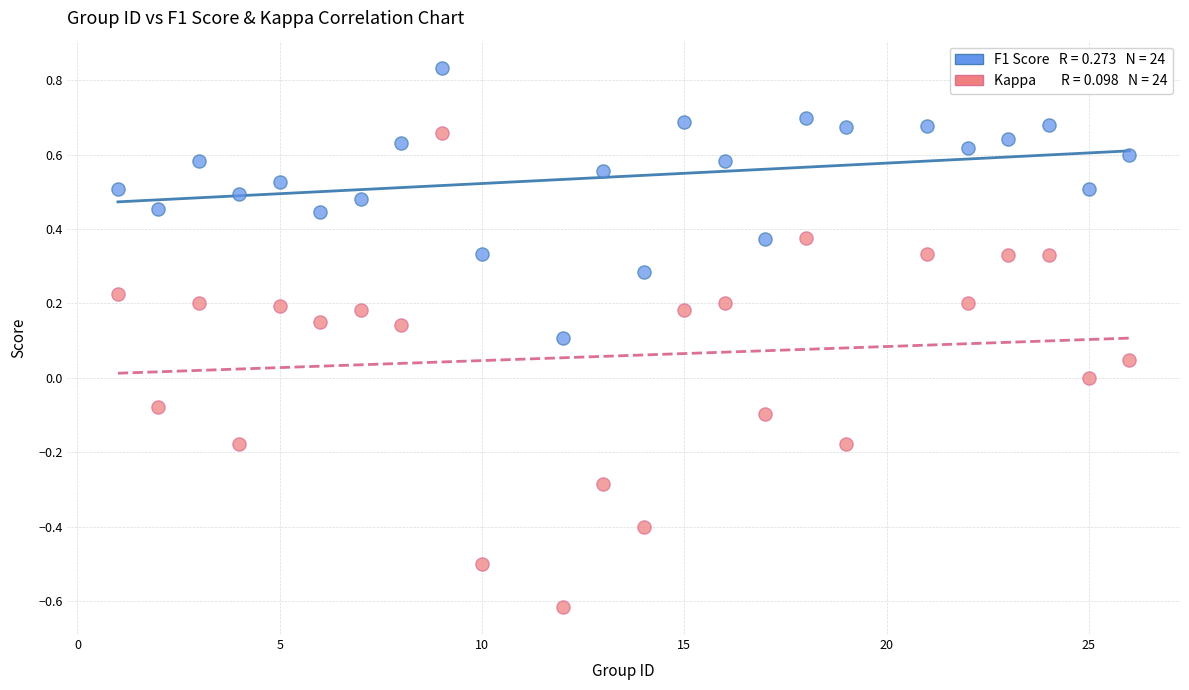

Across all data points, what is the range of X values (max minus min)?

25.0